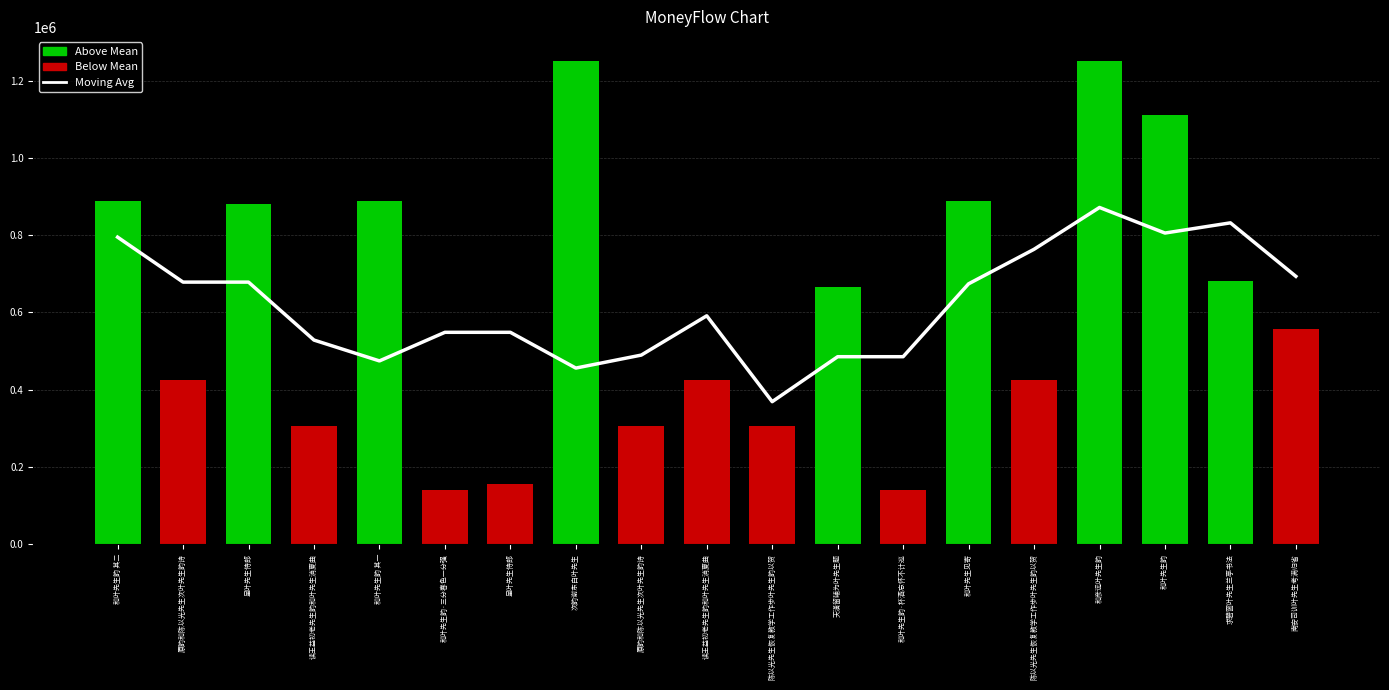

What is the sum of the values at 陈以光先生恢复教学工作步叶先生韵以贺 and 和叶先生韵·三分春色一分强?

1311914.0